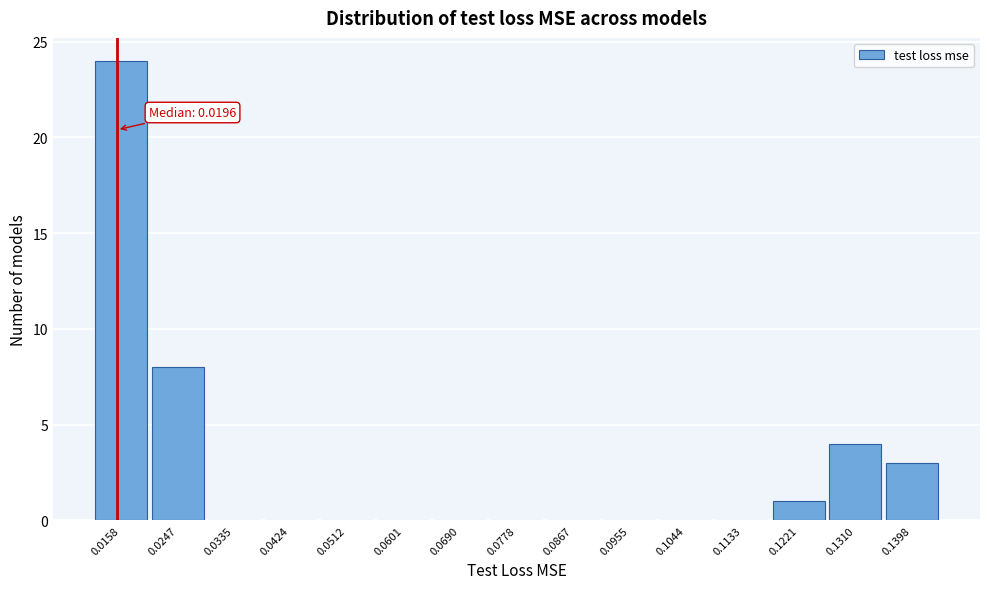

Reading left to right, transcribe all the data shown in this chart.

0.0158=24	0.0247=8	0.0335=0	0.0424=0	0.0512=0	0.0601=0	0.0690=0	0.0778=0	0.0867=0	0.0955=0	0.1044=0	0.1133=0	0.1221=1	0.1310=4	0.1398=3